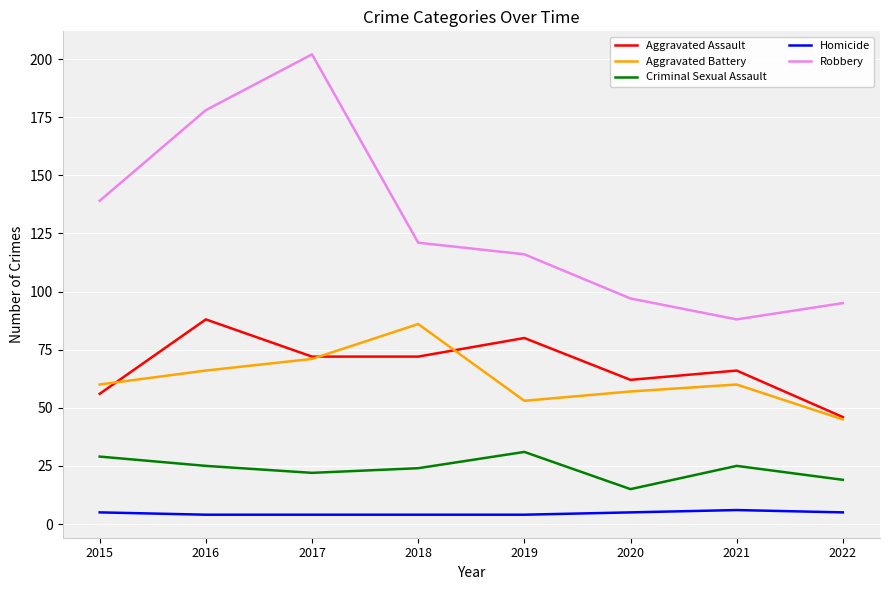

Reading left to right, transcribe all the data shown in this chart.

Aggravated Assault: 2015=56	2016=88	2017=72	2018=72	2019=80	2020=62	2021=66	2022=46
Aggravated Battery: 2015=60	2016=66	2017=71	2018=86	2019=53	2020=57	2021=60	2022=45
Criminal Sexual Assault: 2015=29	2016=25	2017=22	2018=24	2019=31	2020=15	2021=25	2022=19
Homicide: 2015=5	2016=4	2017=4	2018=4	2019=4	2020=5	2021=6	2022=5
Robbery: 2015=139	2016=178	2017=202	2018=121	2019=116	2020=97	2021=88	2022=95